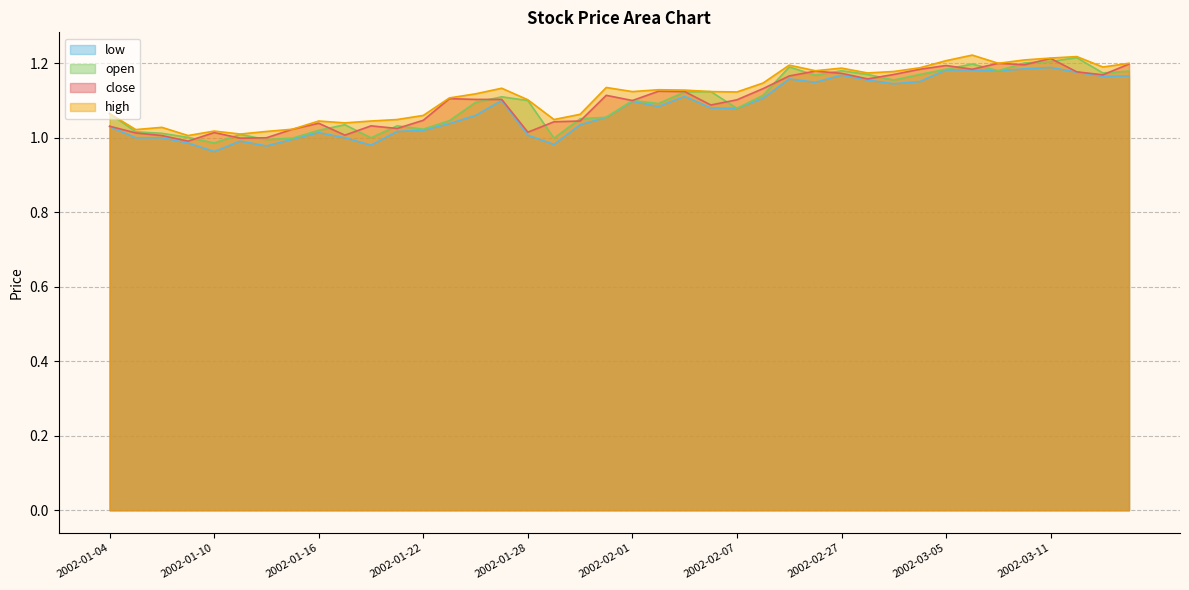

Reading right to left, transcribe all the data shown in this chart.

close: 1.2	1.2	1.2	1.2	1.2	1.2	1.2	1.2	1.2	1.2	1.2	1.2	1.2	1.2	1.1	1.1	1.1	1.1	1.1	1.1	1.1	1.0	1.0	1.0	1.1	1.1	1.1	1.0	1.0	1.0	1.0	1.0	1.0	1.0	1.0	1.0	1.0	1.0	1.0	1.0
high: 1.2	1.2	1.2	1.2	1.2	1.2	1.2	1.2	1.2	1.2	1.2	1.2	1.2	1.2	1.1	1.1	1.1	1.1	1.1	1.1	1.1	1.1	1.0	1.1	1.1	1.1	1.1	1.1	1.0	1.0	1.0	1.0	1.0	1.0	1.0	1.0	1.0	1.0	1.0	1.1
low: 1.2	1.2	1.2	1.2	1.2	1.2	1.2	1.2	1.2	1.1	1.2	1.2	1.1	1.2	1.1	1.1	1.1	1.1	1.1	1.1	1.1	1.0	1.0	1.0	1.1	1.1	1.0	1.0	1.0	1.0	1.0	1.0	1.0	1.0	1.0	1.0	1.0	1.0	1.0	1.0
open: 1.2	1.2	1.2	1.2	1.2	1.2	1.2	1.2	1.2	1.2	1.2	1.2	1.2	1.2	1.1	1.1	1.1	1.1	1.1	1.1	1.1	1.1	1.0	1.1	1.1	1.1	1.0	1.0	1.0	1.0	1.0	1.0	1.0	1.0	1.0	1.0	1.0	1.0	1.0	1.1